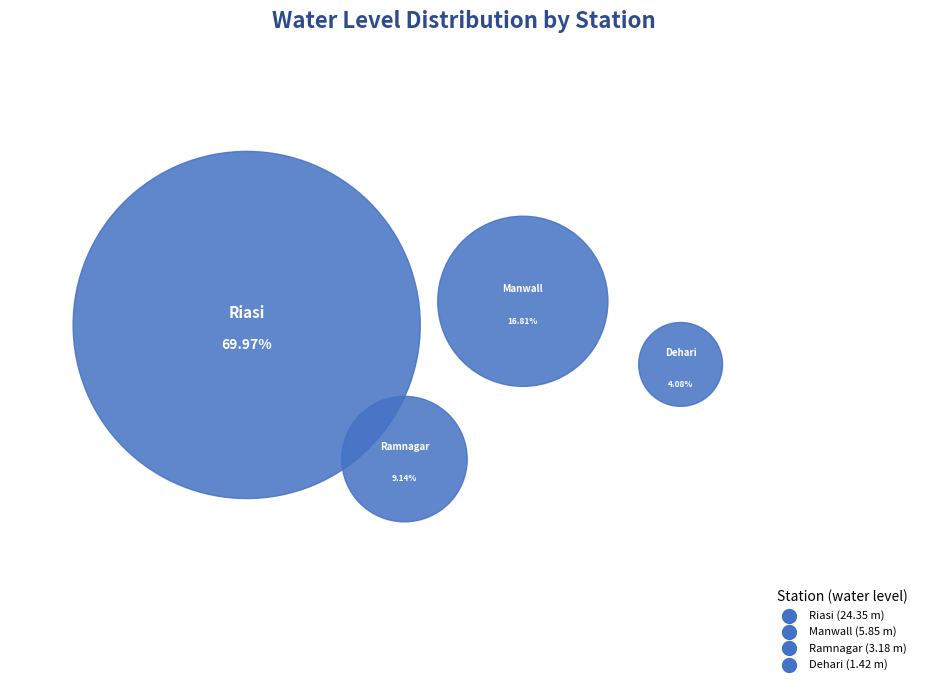

What is the largest slice in the pie chart?

Riasi